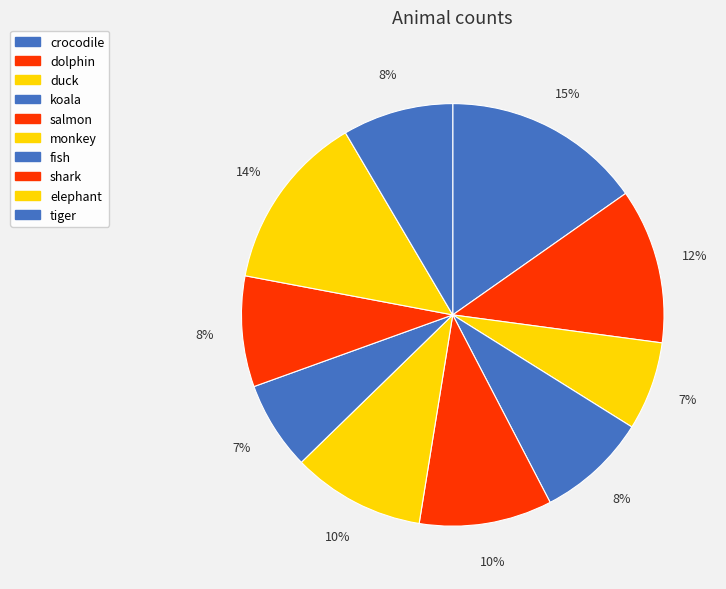

To the nearest percent, what is the combined percentage of tiger and dolphin?

20%